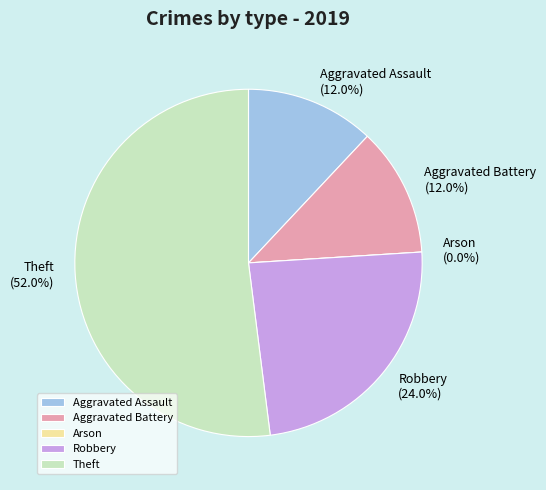

How many slices are in this pie chart?

5